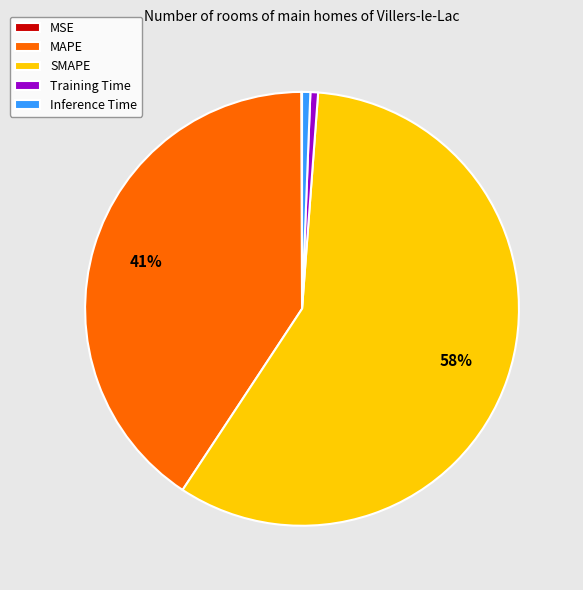

What percentage is the Training Time slice, to the nearest percent?

1%